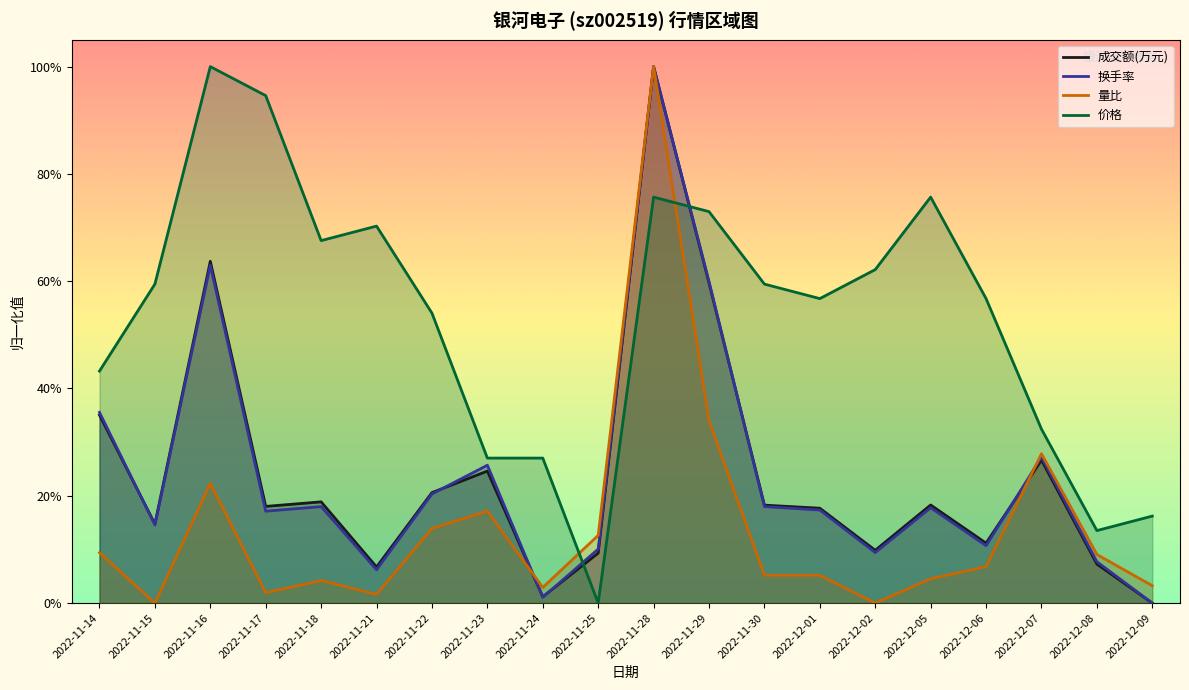

True or false: 换手率 and 成交额(万元) intersect in this chart.

True